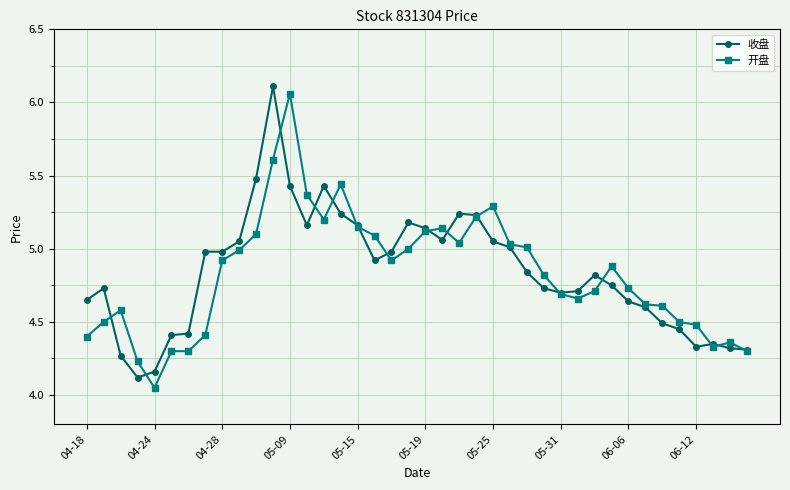

Which series has the widest spread of values?

开盘